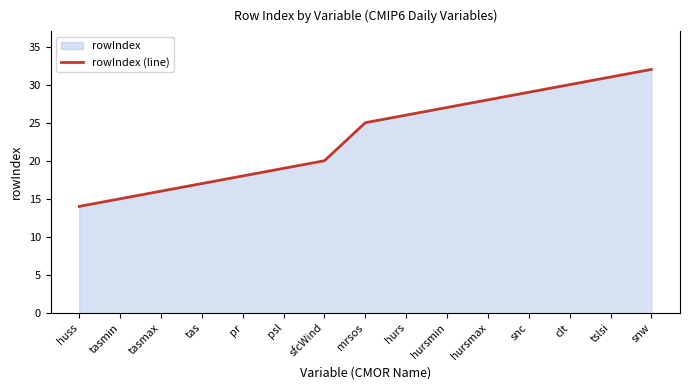

Reading left to right, transcribe all the data shown in this chart.

huss=14	tasmin=15	tasmax=16	tas=17	pr=18	psl=19	sfcWind=20	mrsos=25	hurs=26	hursmin=27	hursmax=28	snc=29	clt=30	tslsi=31	snw=32